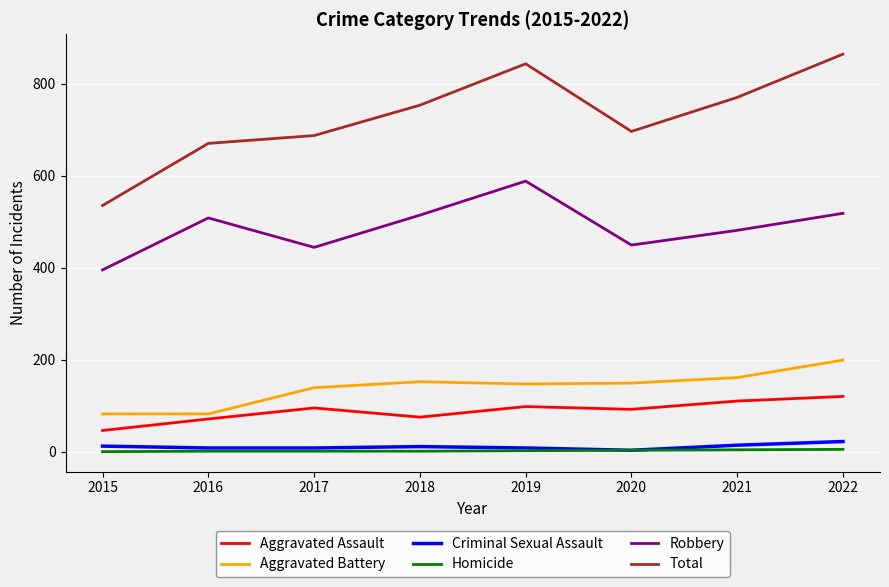

What is the spread (max minus min) of values at 2021?

766